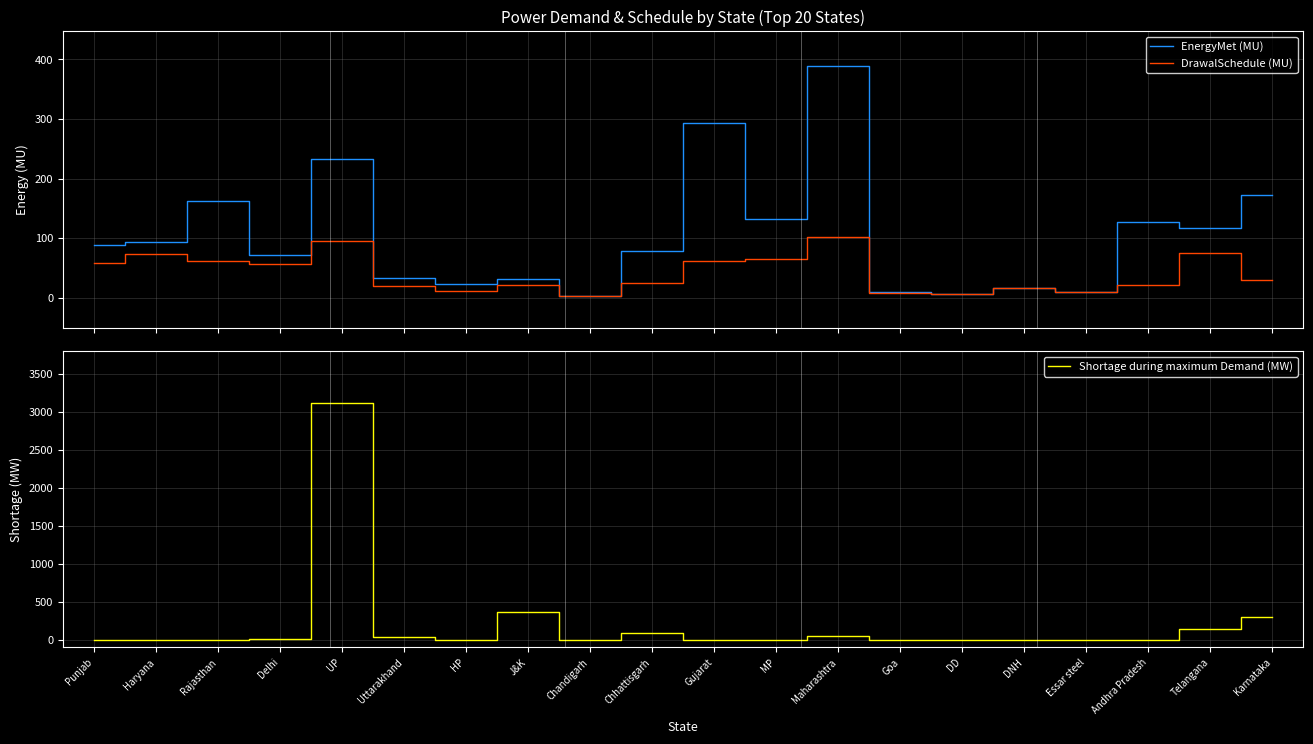

What is the minimum value for EnergyMet (MU)?

3.7